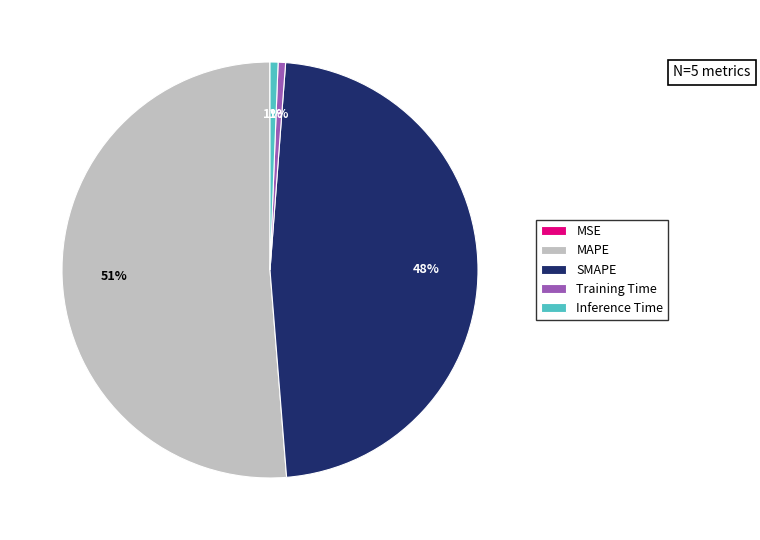

Is there any slice that represents more than half of the pie?

Yes